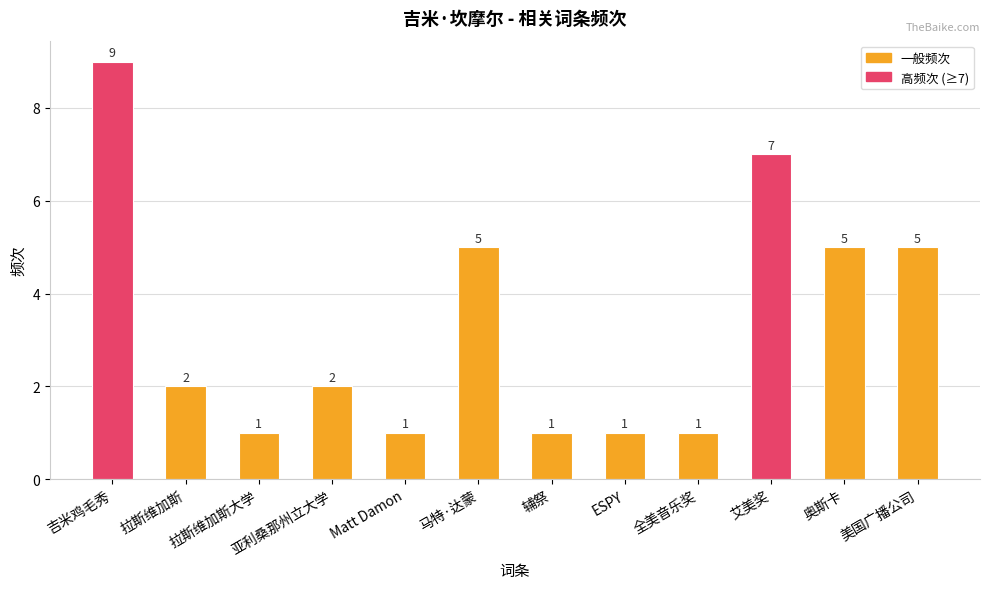

The value at 拉斯维加斯大学 is 1. True or false?

True